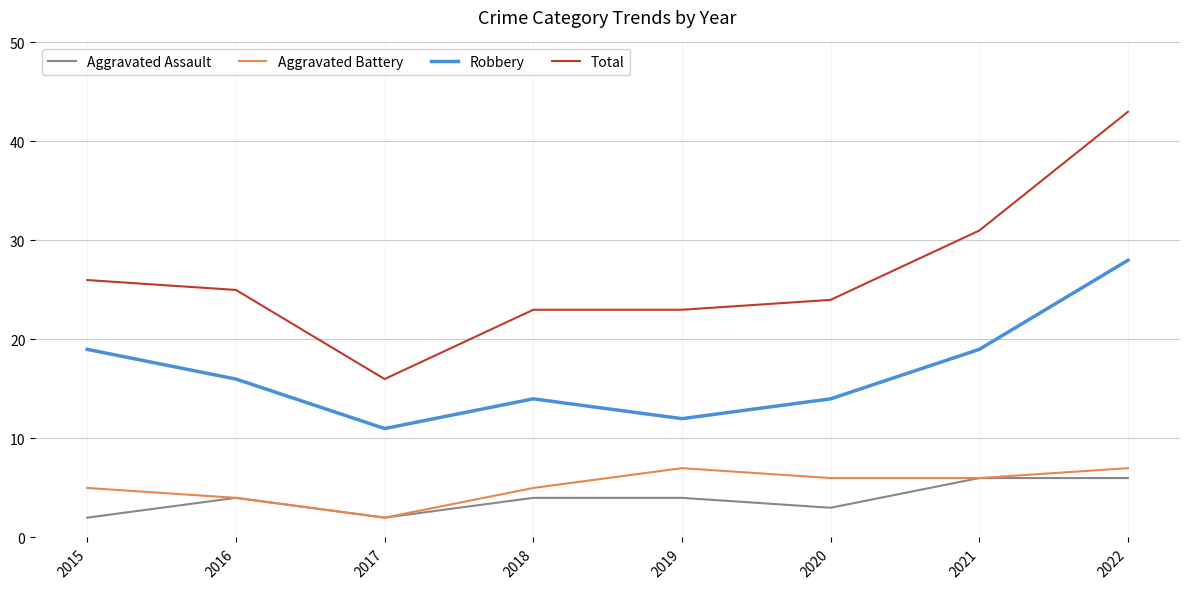

What are all the series names shown in the legend?

Aggravated Assault, Aggravated Battery, Robbery, Total